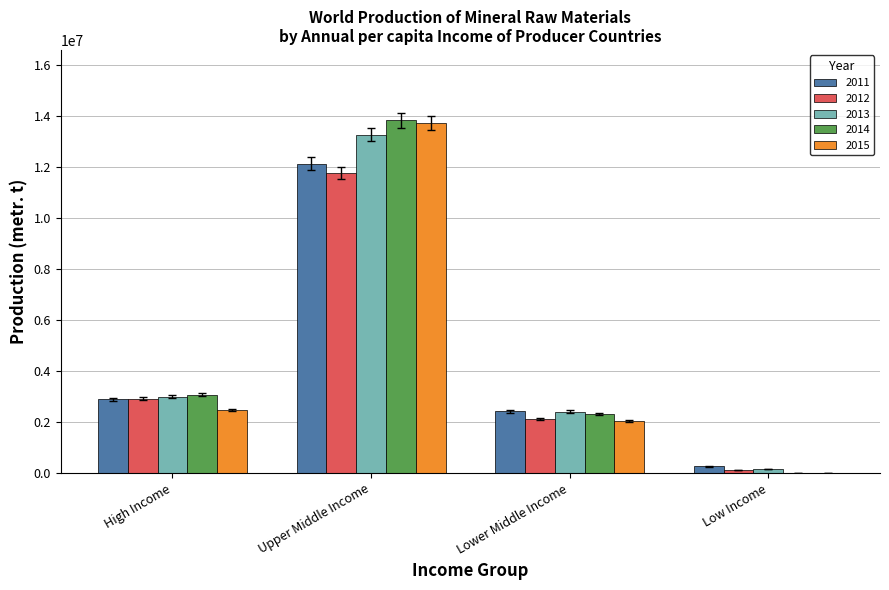

At which category is the sum across all series the highest?

Upper Middle Income